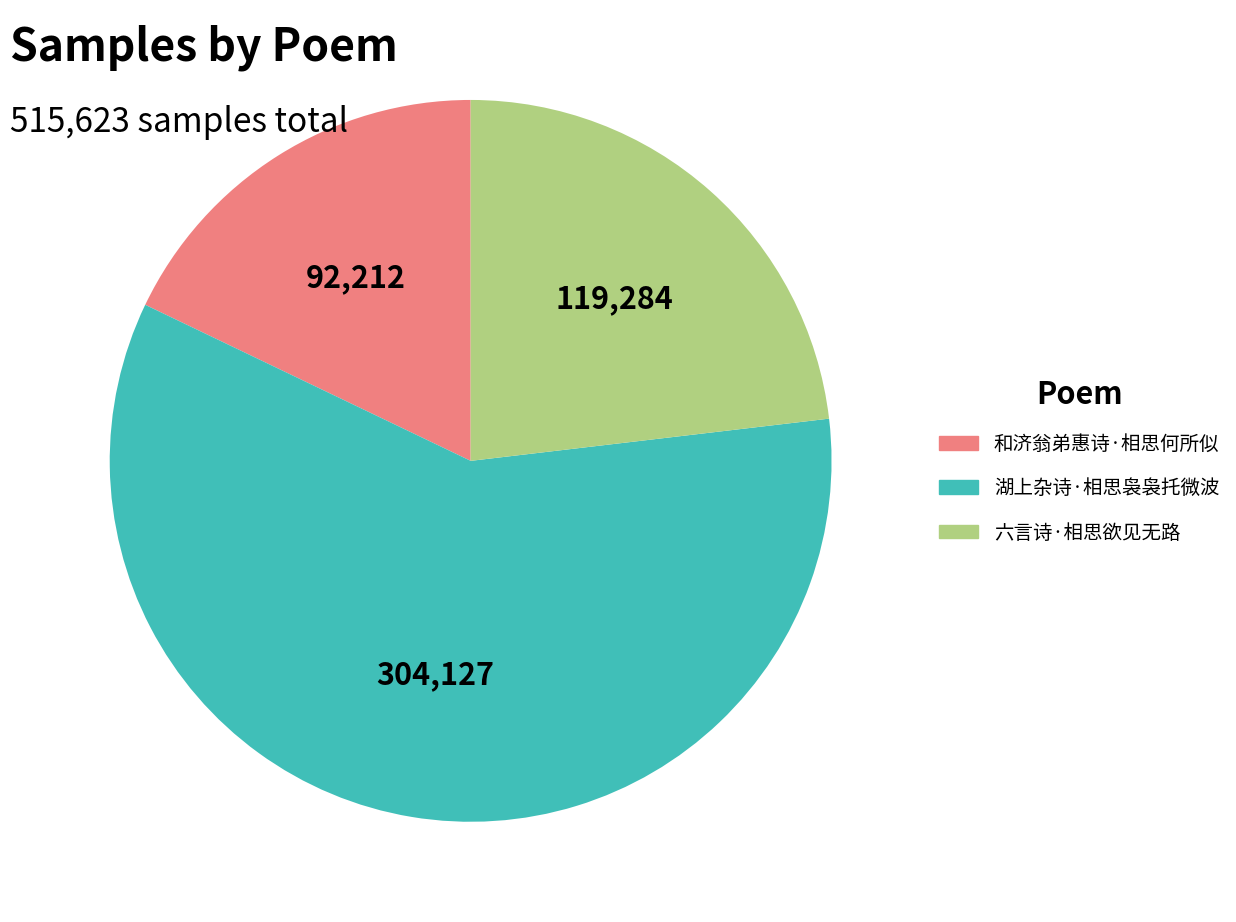

Which category has the biggest portion of the pie?

湖上杂诗·相思袅袅托微波